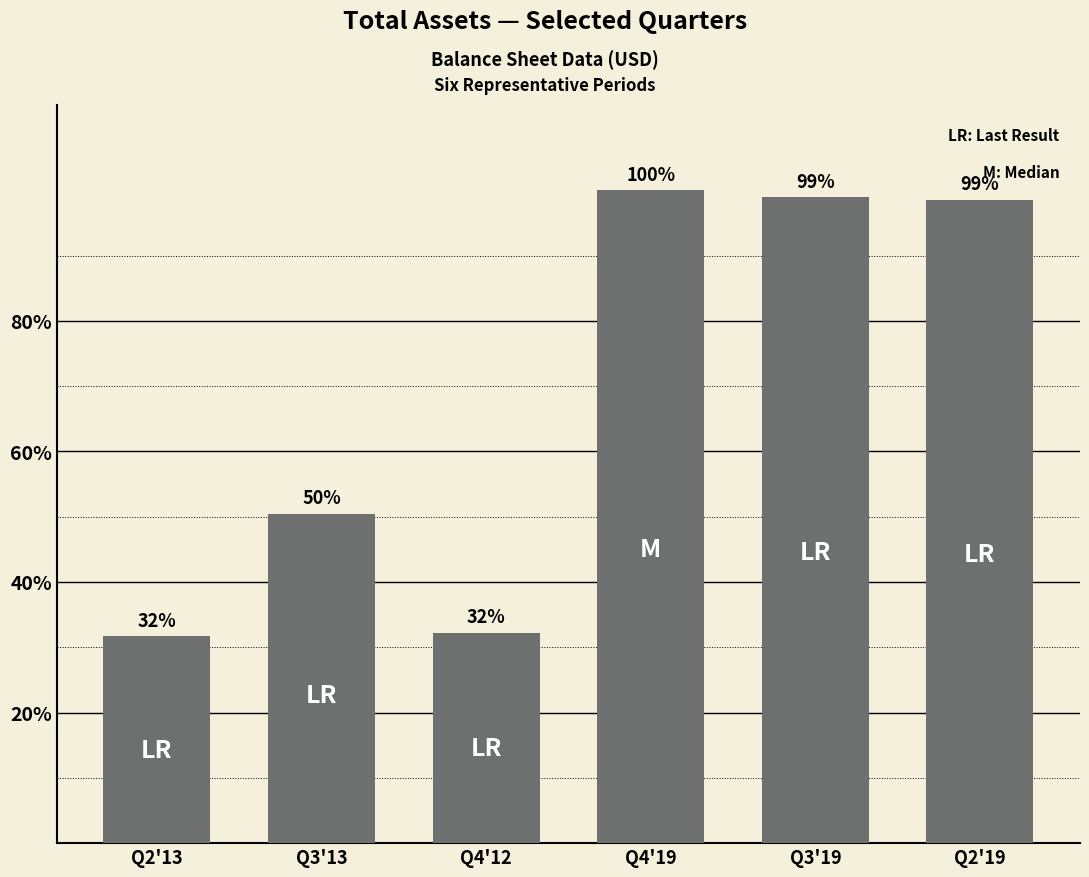

Does the chart contain any negative values?

No